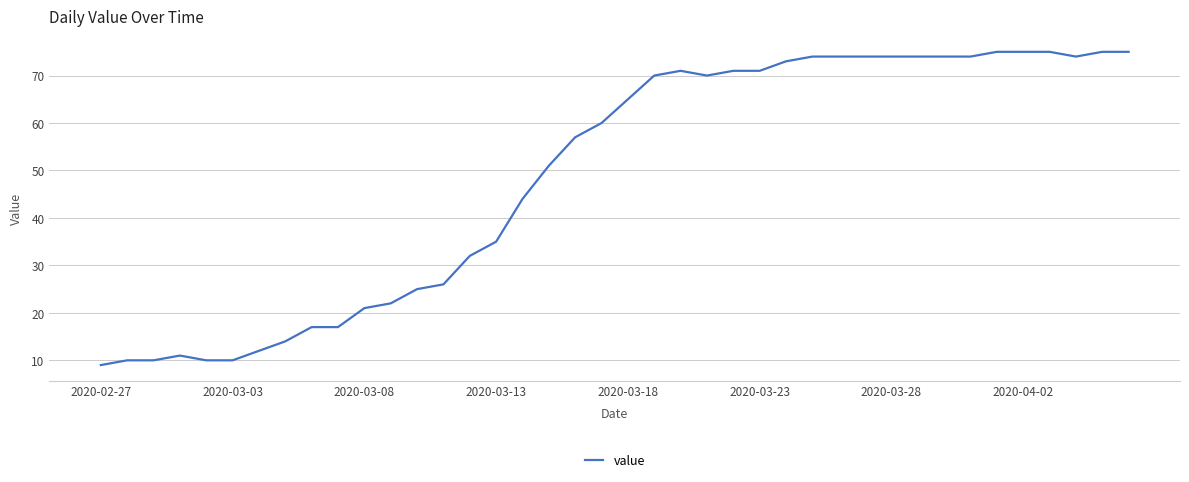

What is the maximum value shown in the chart?

75